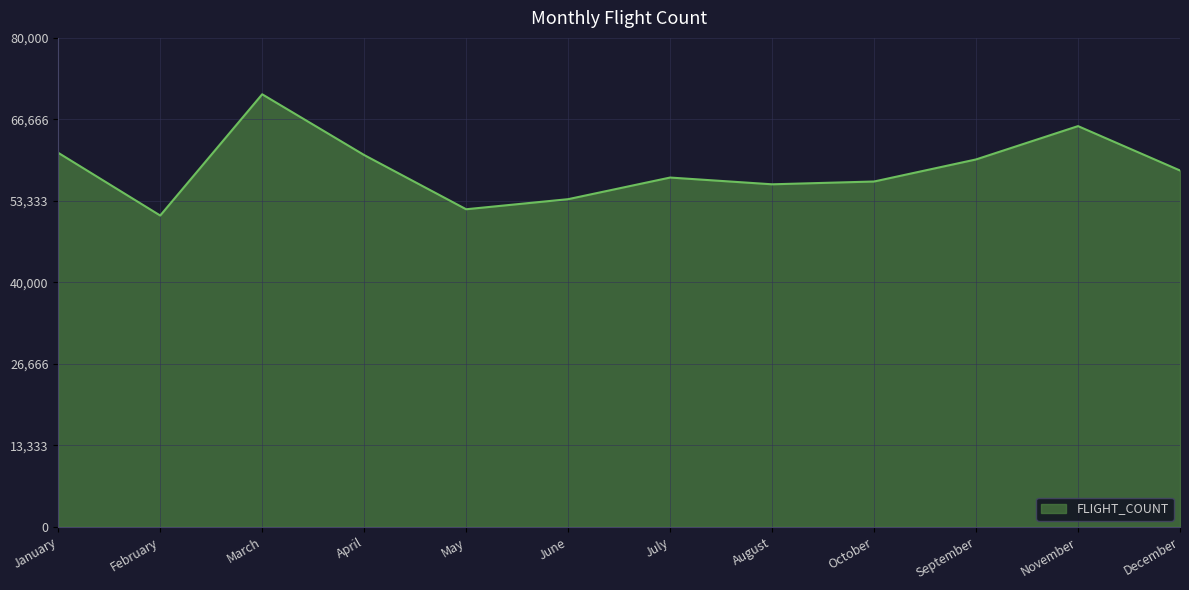

What is the difference between the second highest and minimum values?

14632